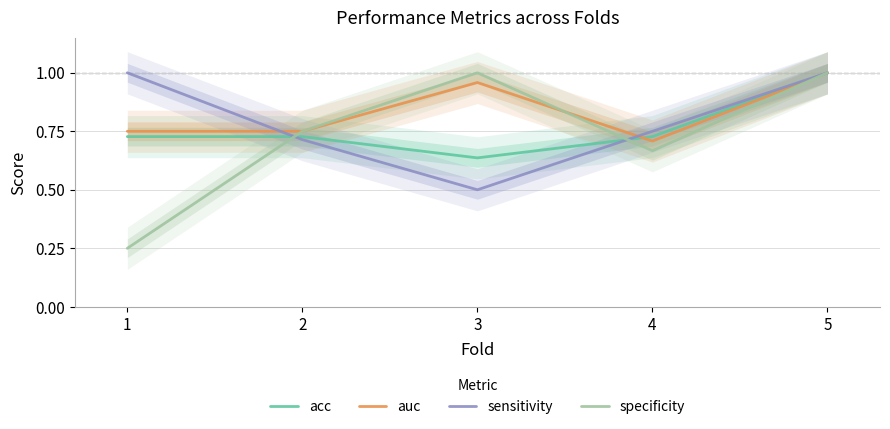

Which label corresponds to the largest value in the chart?

5